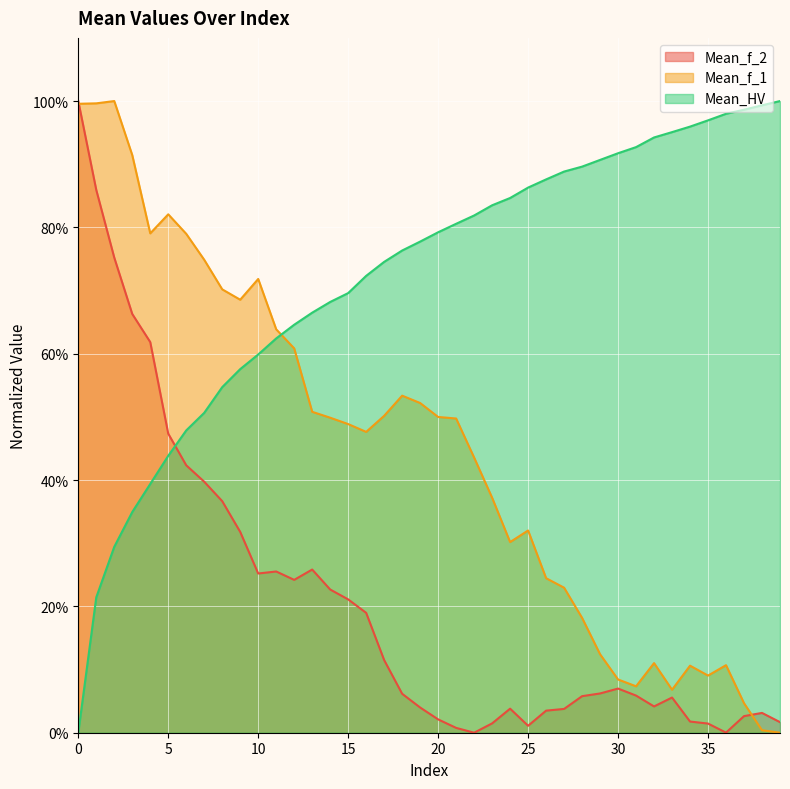

How many interior local peaks does the Mean_f_1 series have?

8